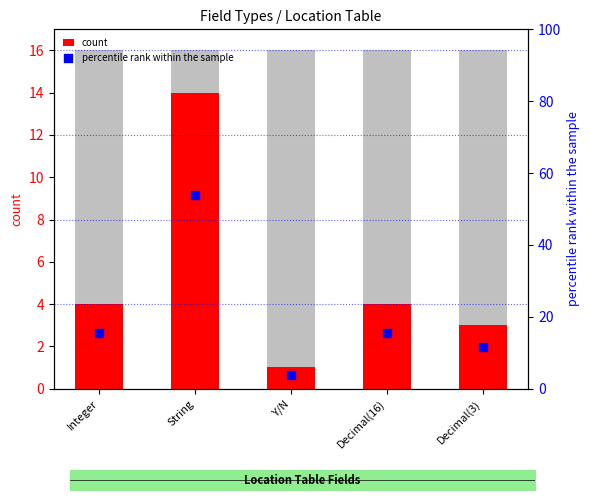

Is the value of count at Decimal(16) greater than the value of percentile rank within the sample at Integer?

No